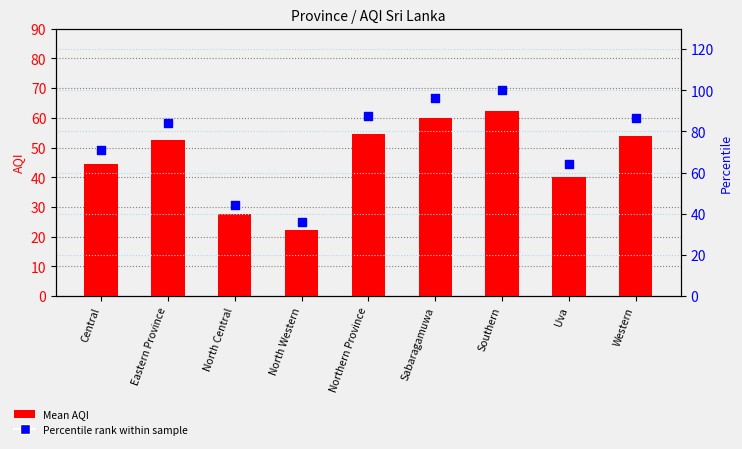

What is the total value across all series at Uva?

104.3